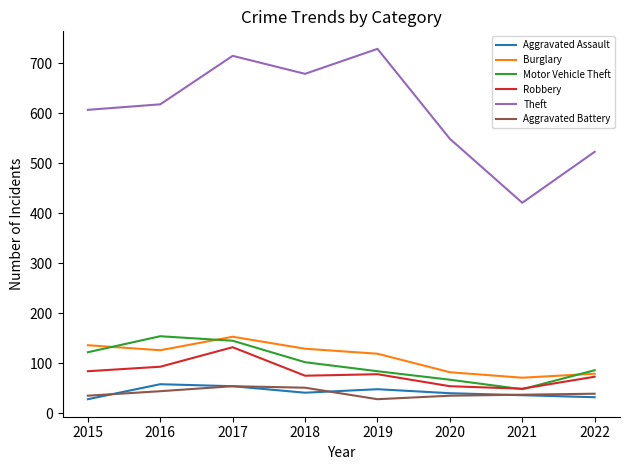

Rank the series at 2018 from highest to lowest value.

Theft, Burglary, Motor Vehicle Theft, Robbery, Aggravated Battery, Aggravated Assault